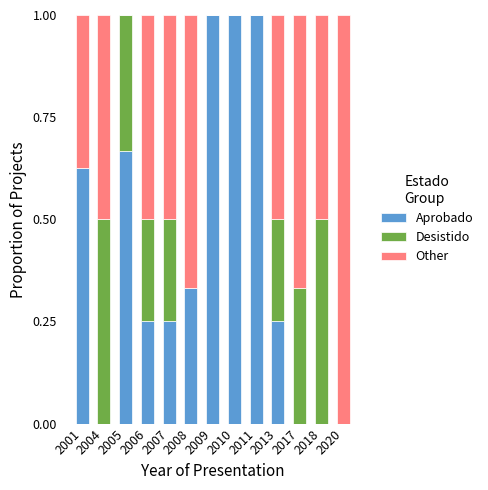

What are all the series names shown in the legend?

Aprobado, Desistido, Other